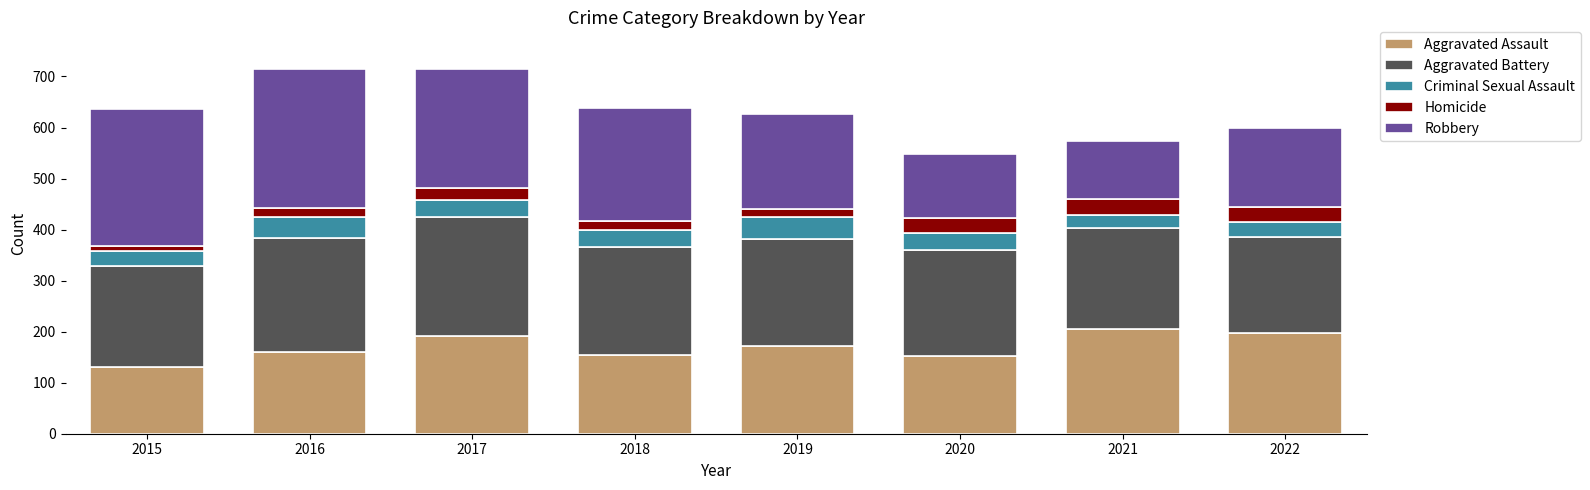

Count the number of categories in the chart.

8